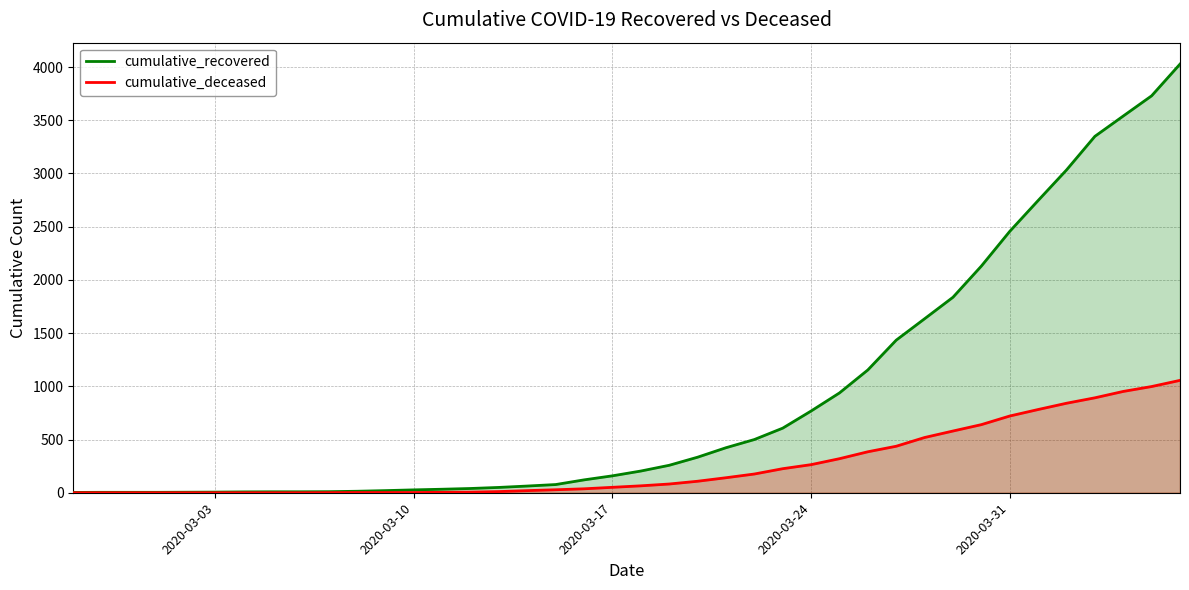

Between 2020-03-24 and 2020-03-31, which series saw the biggest shift?

cumulative_recovered